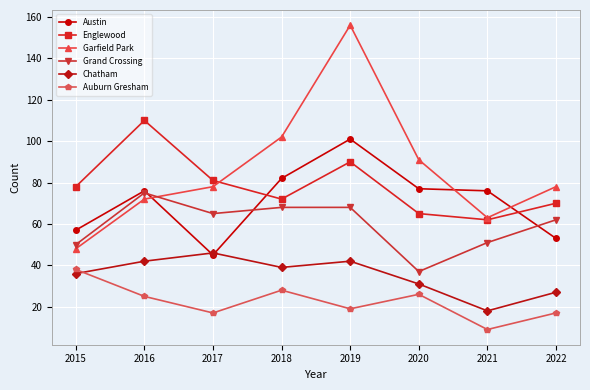

How many lines are shown in the chart?

6